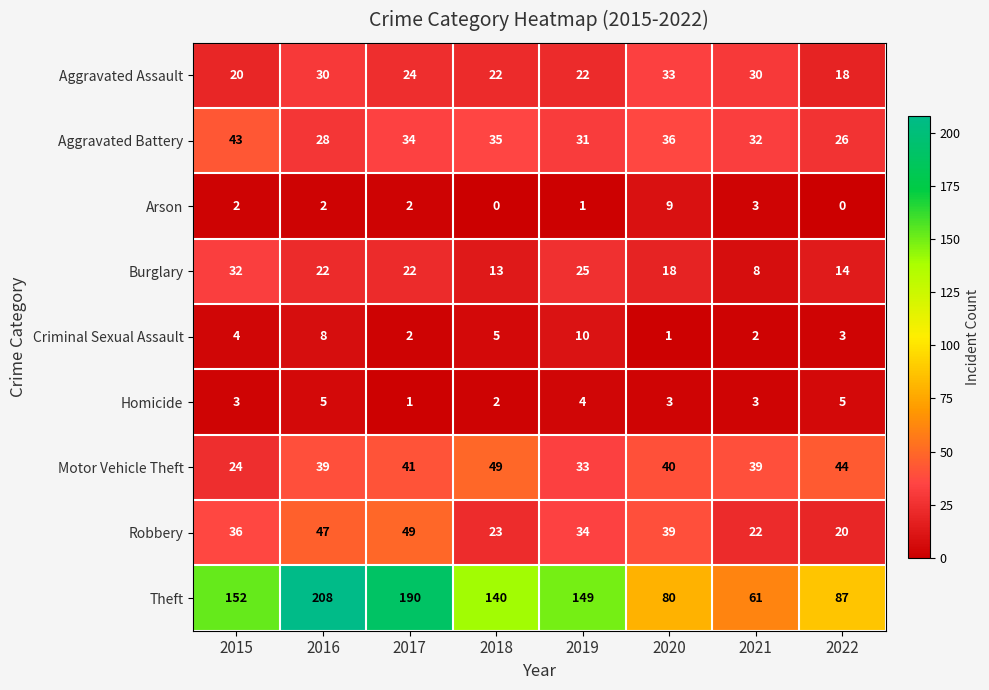

What is the difference between the maximum and minimum values in the Robbery series?

29